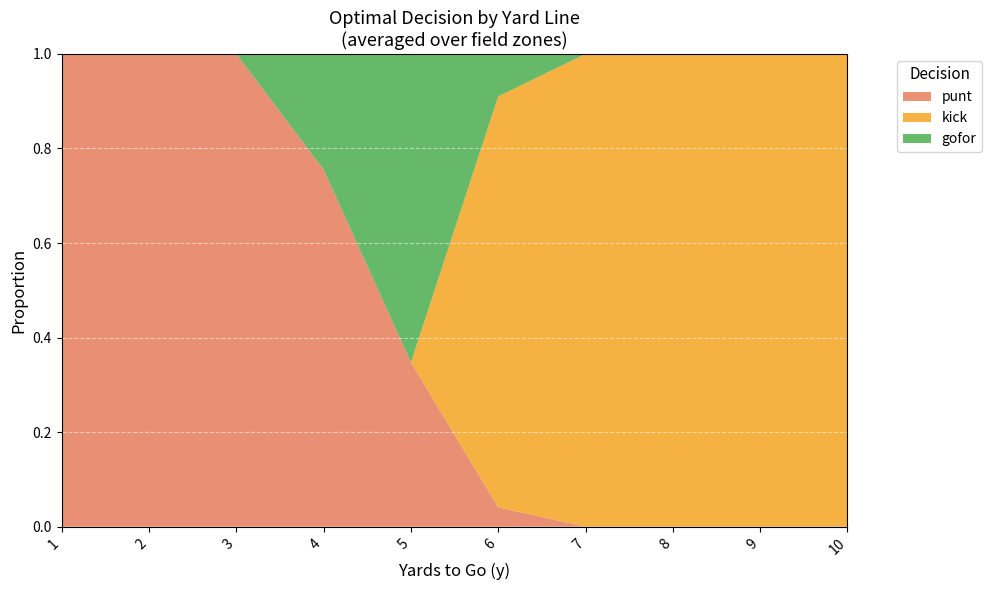

True or false: punt has a value of 1.0 at 2.

True